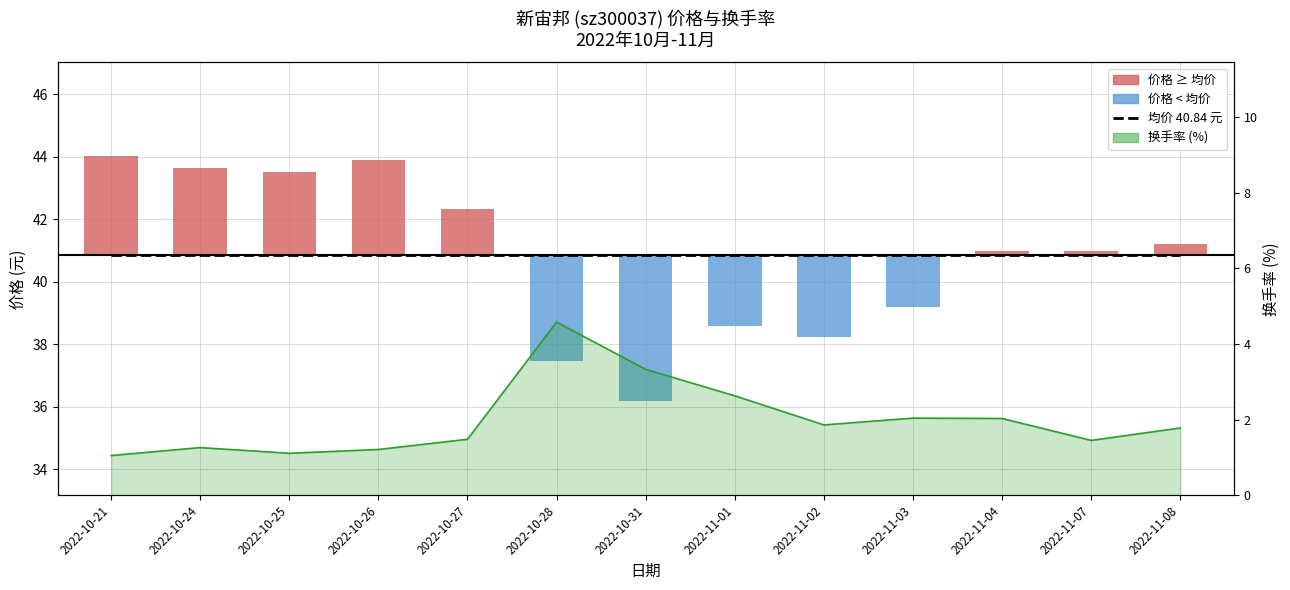

What is the value of the price bar at the 13th from the left?

0.4